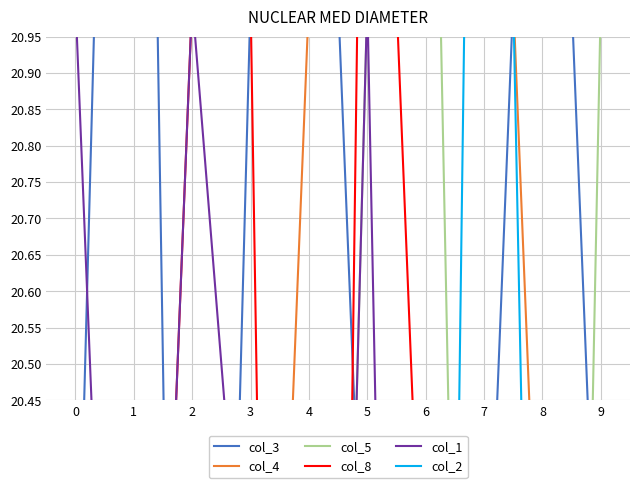

True or false: col_3 has a value of 22 at 8.

True